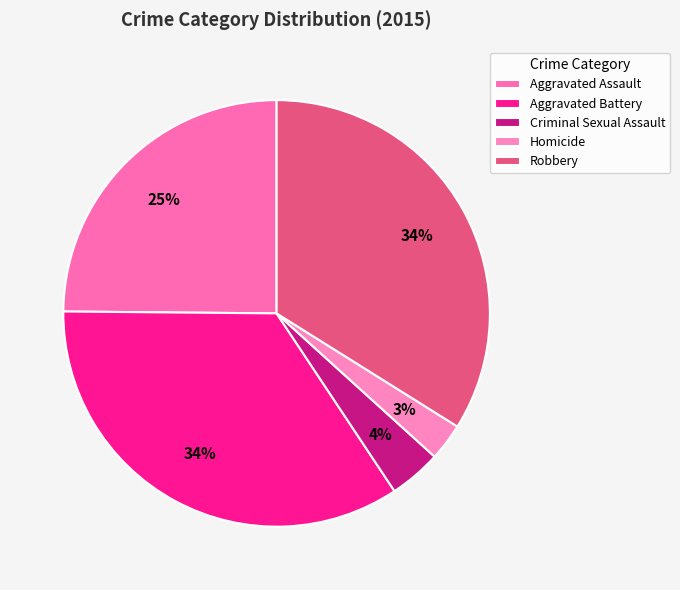

To the nearest percent, what is the combined percentage of Robbery and Criminal Sexual Assault?

38%